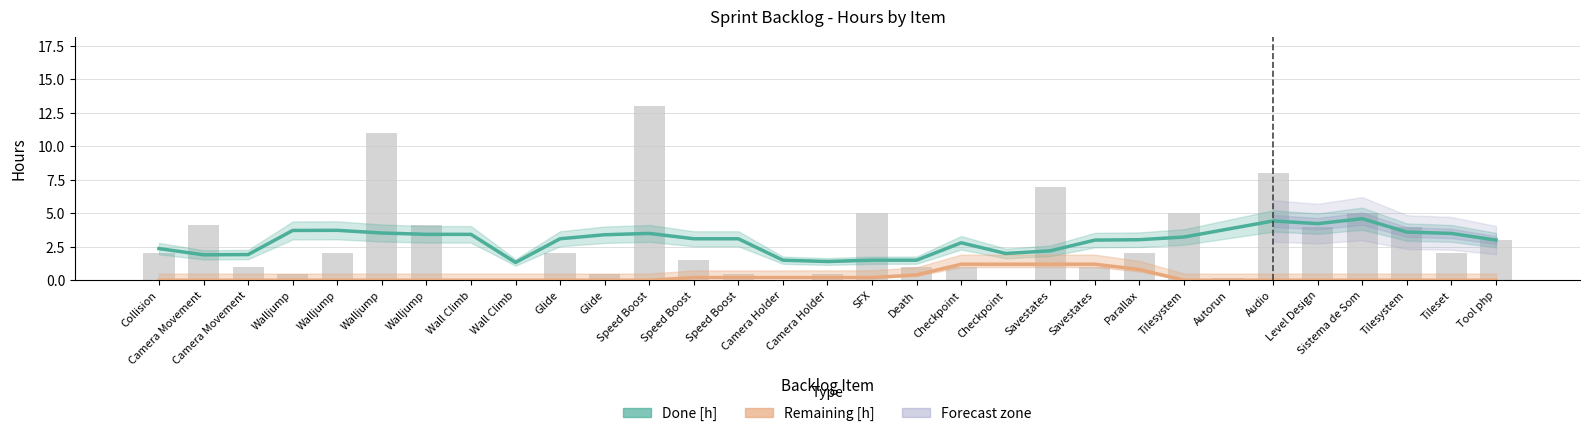

What is the label of the 20th bar from the right?

Speed Boost